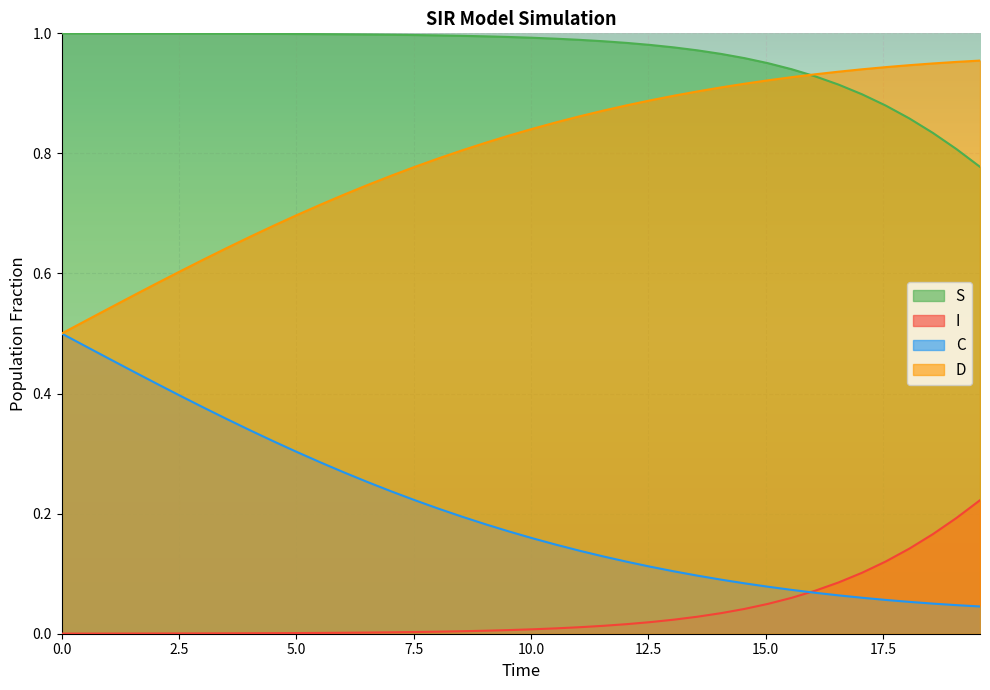

True or false: C and S intersect in this chart.

False